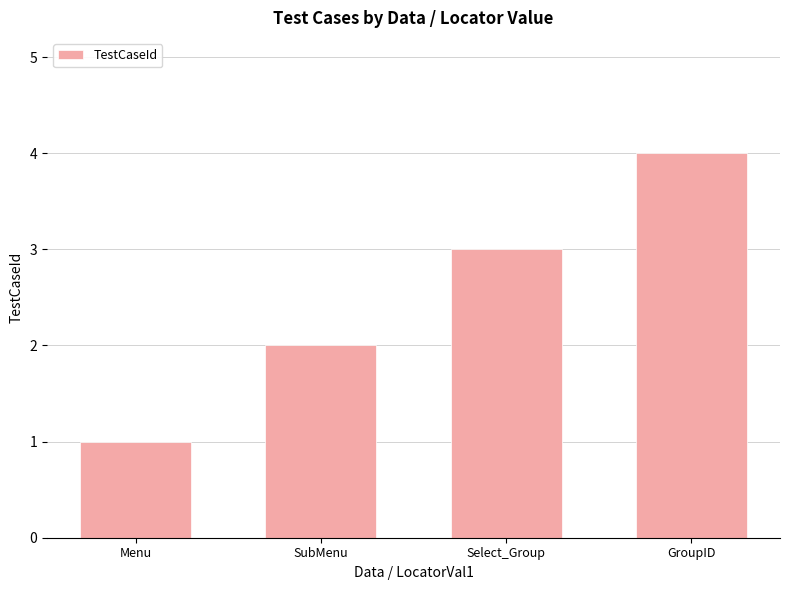

What is the greatest value displayed?

4